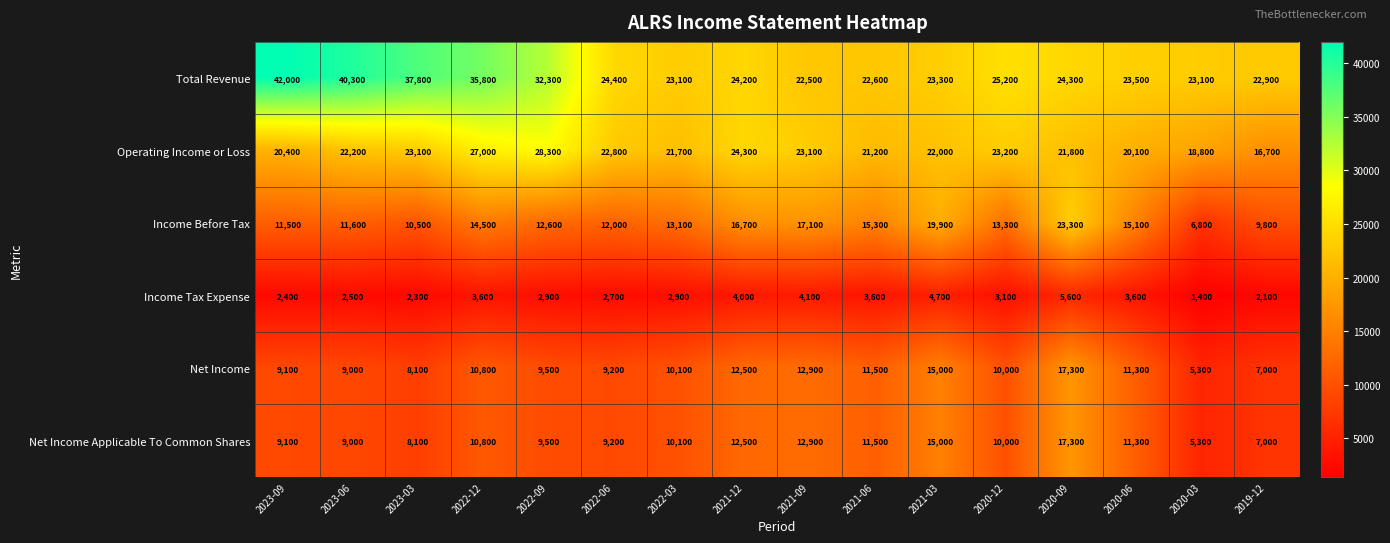

True or false: Income Before Tax has a value of 15100 at 2020-06.

True